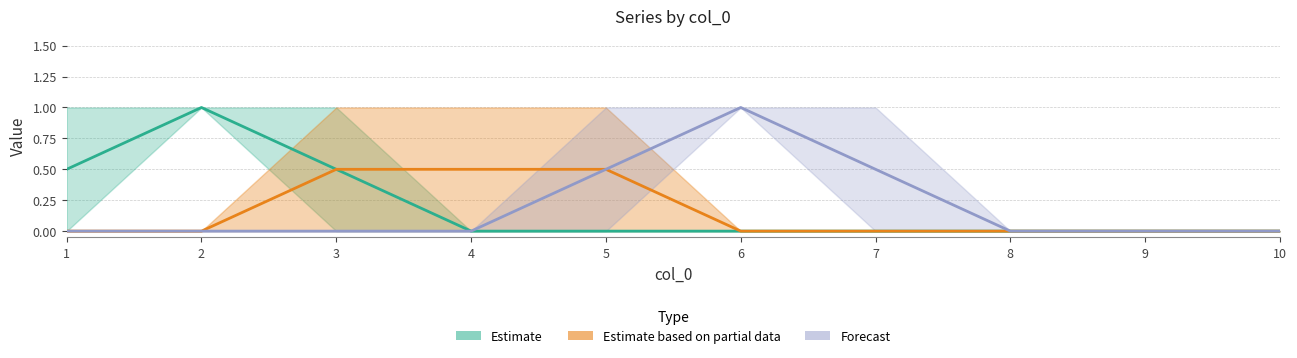

True or false: 6 and 5 intersect in this chart.

False